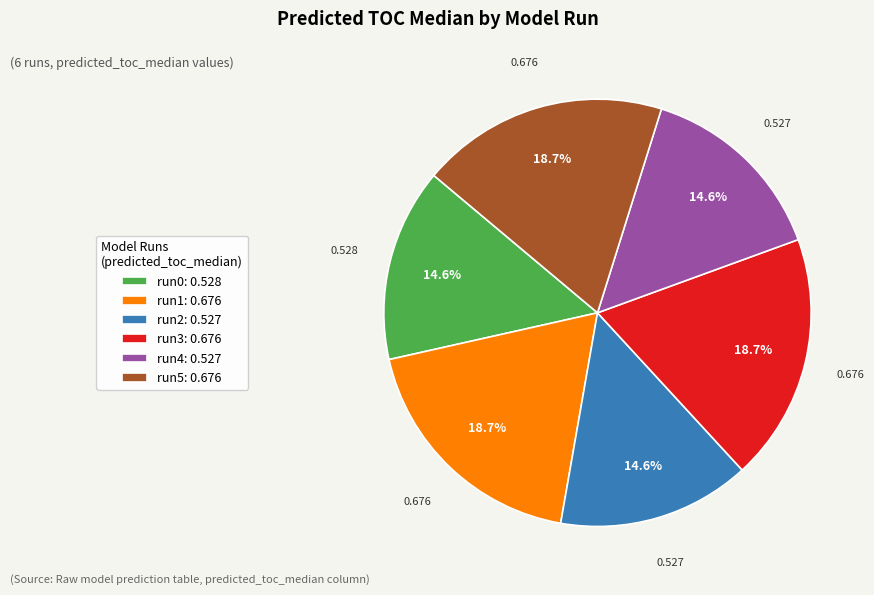

Do run2: 0.527 and run1: 0.676 together represent more than half of the pie?

No